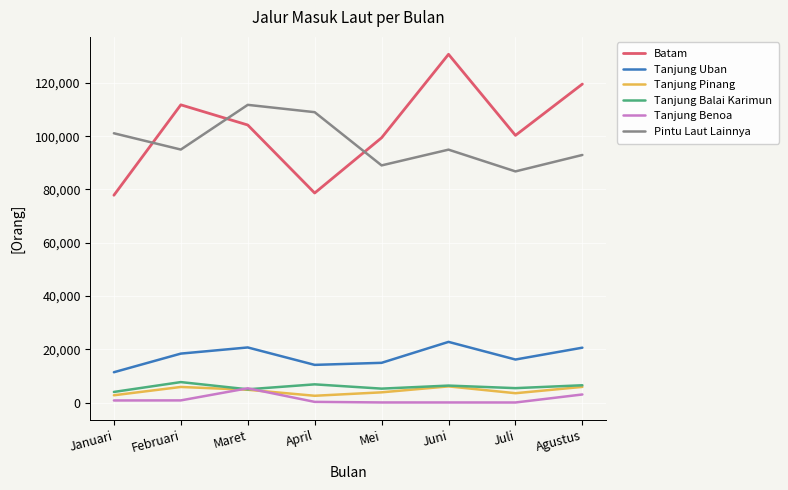

True or false: Tanjung Benoa and Tanjung Uban cross at least once.

False